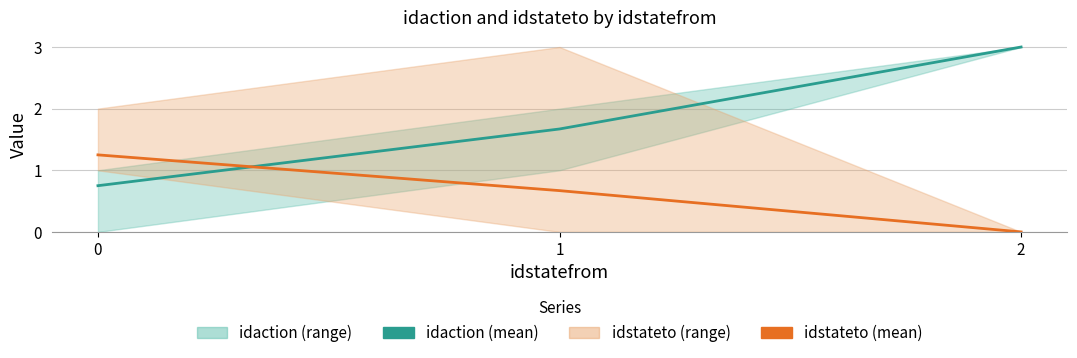

List the series in order of their peak value, highest first.

idaction (mean), idstateto (mean)